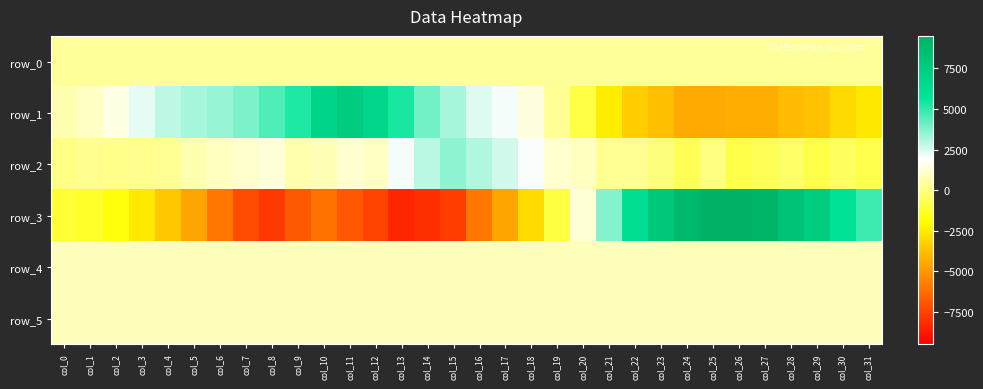

True or false: row_2 has a value of 245.3 at col_2.

False